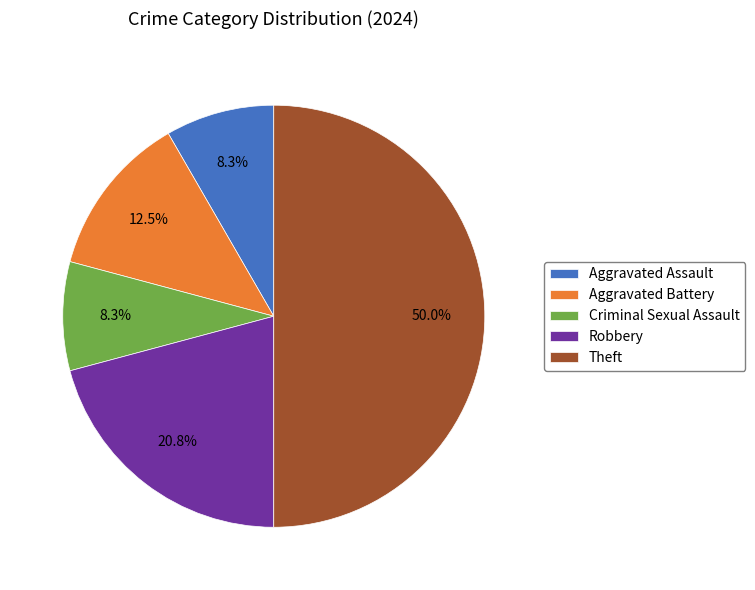

How many slices are in this pie chart?

5